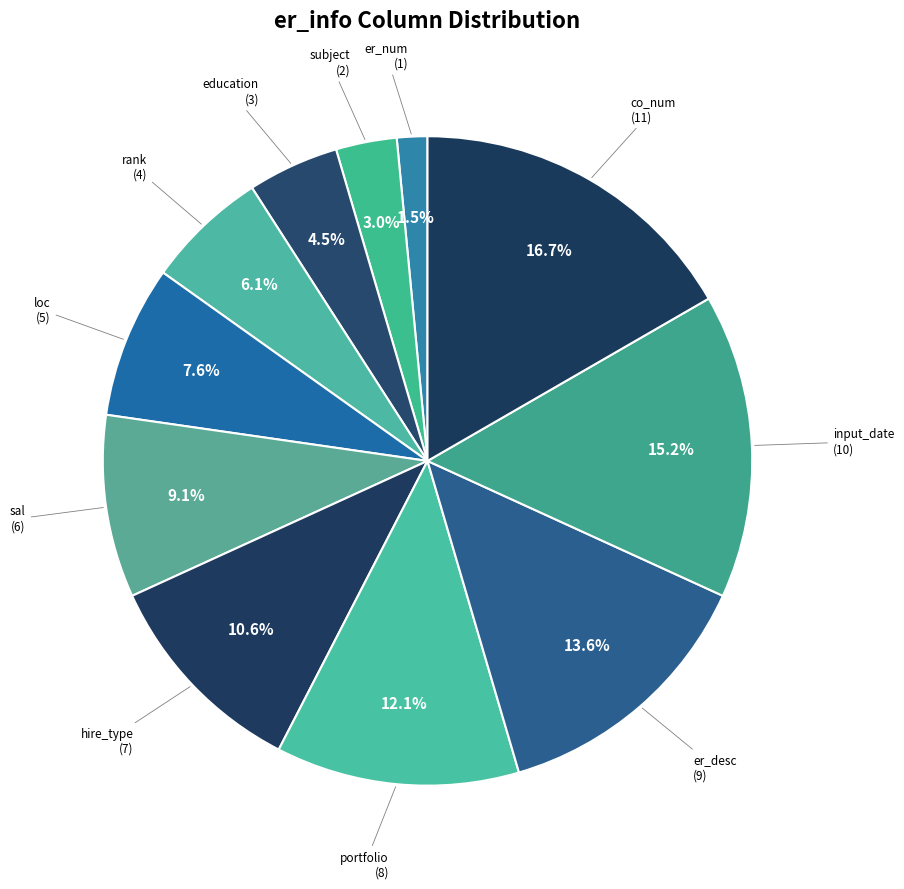

Is portfolio the majority of the pie?

No